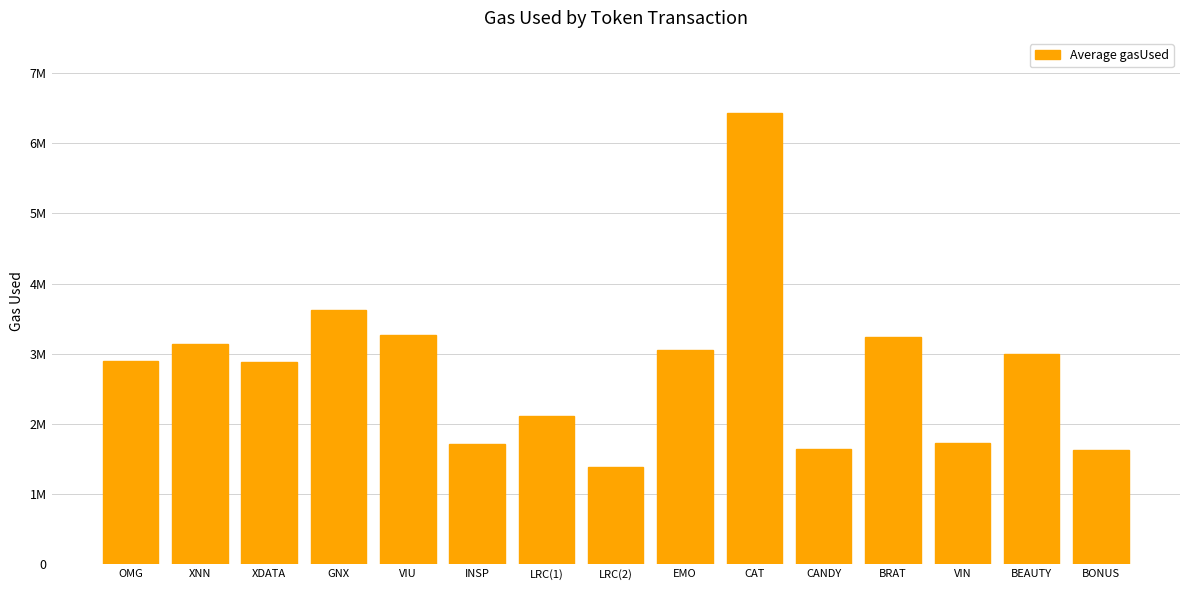

What is the difference between the maximum and minimum values?

5041339